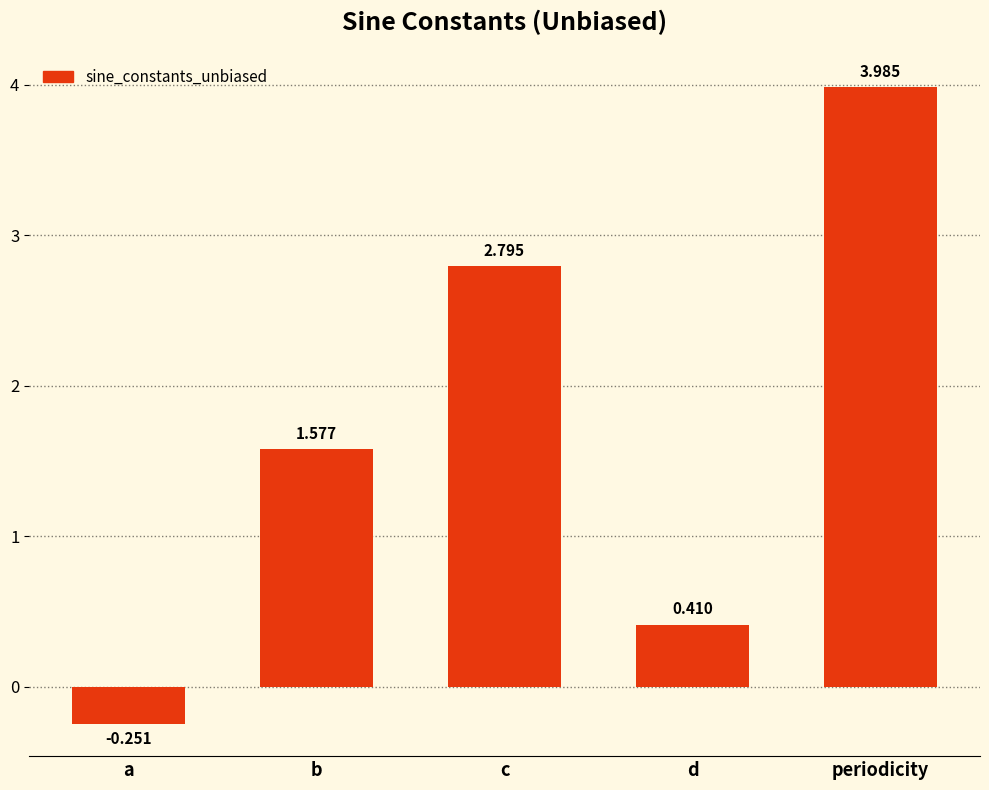

What is the label of the 4th bar from the left?

d